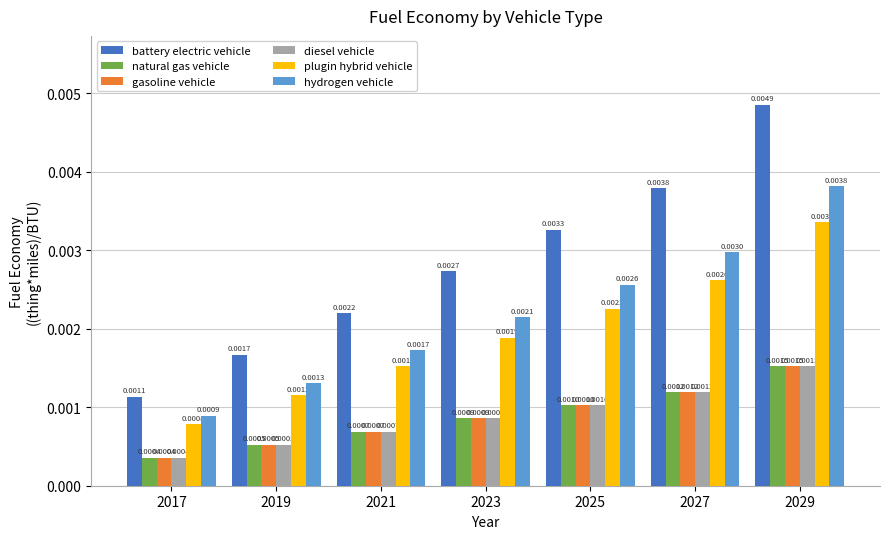

Which label corresponds to the smallest value in the chart?

2017